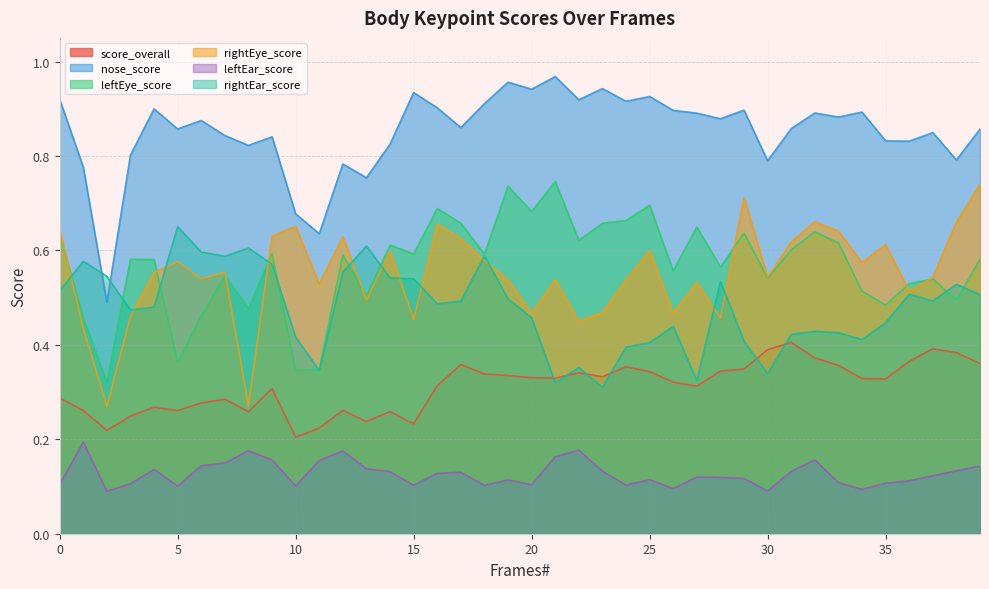

Where is nose_score nearest to the value 0?

2